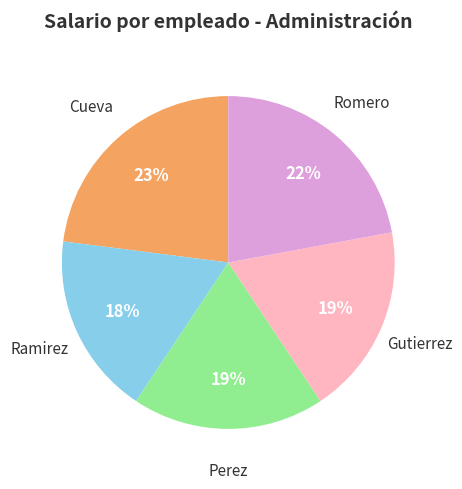

How many segments does this pie chart have?

5